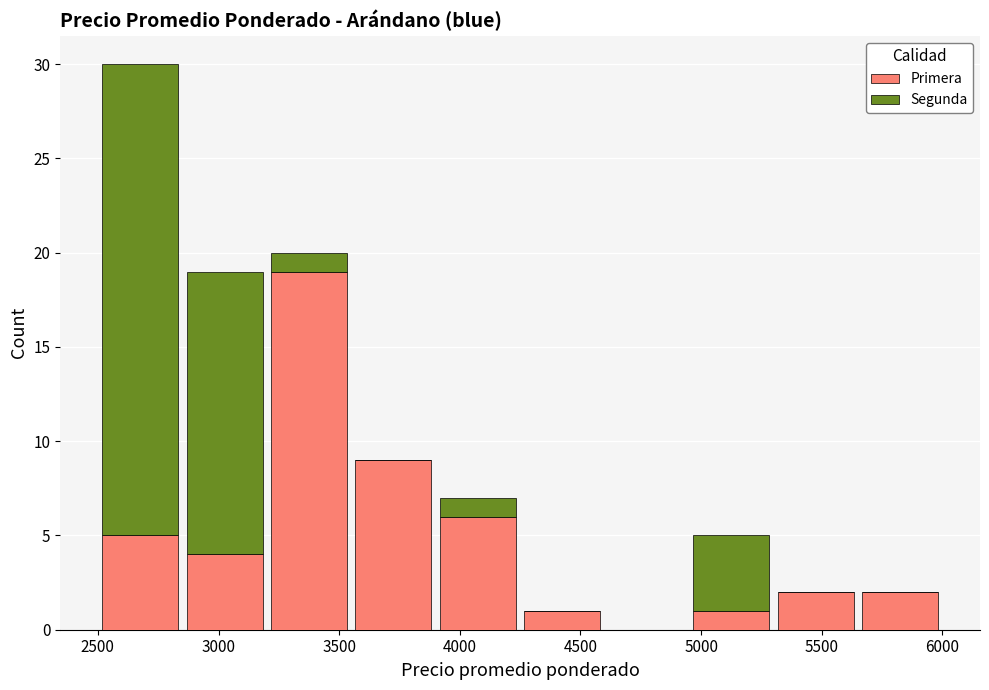

Which range on the x-axis has the tallest stacked bar (by total height)?

2500 to 2850